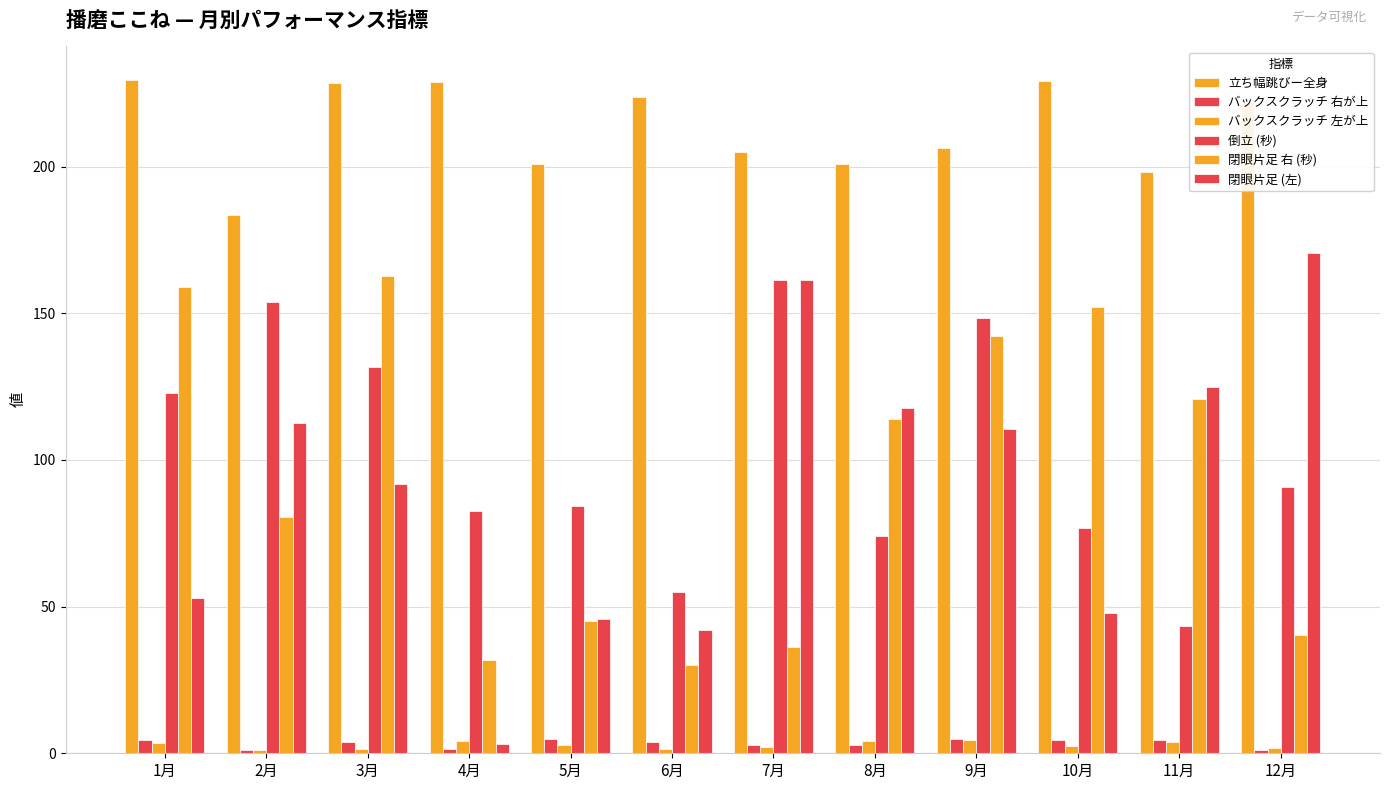

Which category has the highest value in the 閉眼片足 右 (秒) series?

3月